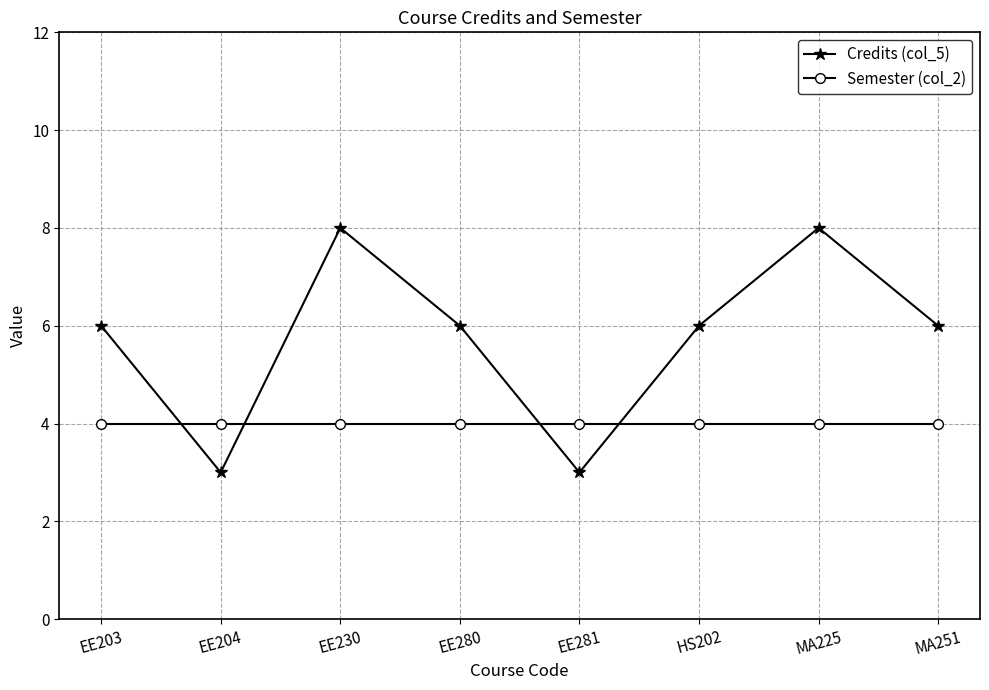

Rank the series by their average value, from highest to lowest.

Credits (col_5), Semester (col_2)